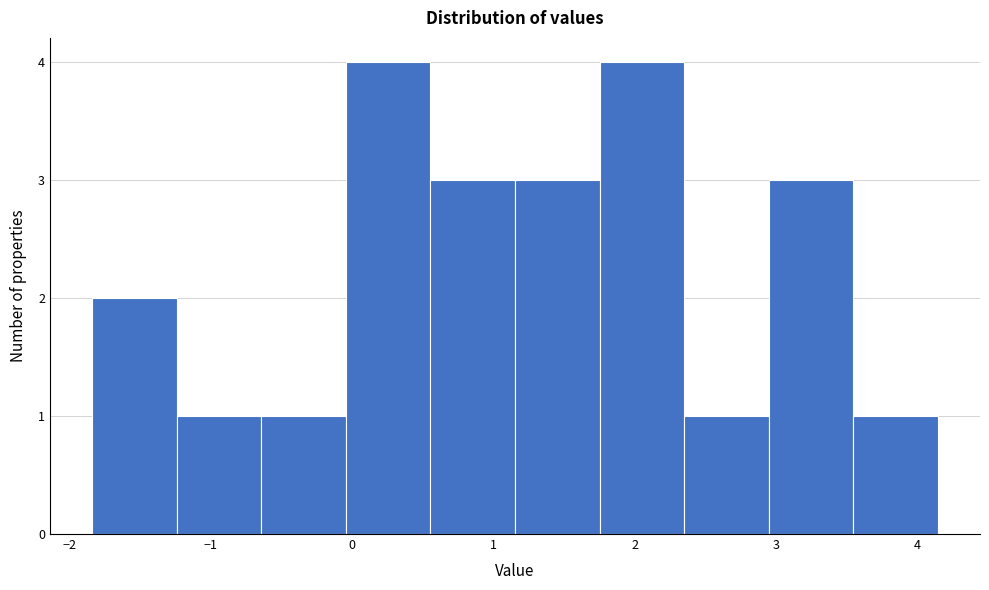

Reading left to right, list every bar in this chart as the range it spans on the x-axis followed by its height. Neither the bar edges nor the heights are printed on the chart, so give them approximately, as read against the axes.

-1.8 to -1.2: 2
-1.2 to -0.6: 1
-0.6 to 0.0: 1
0.0 to 0.6: 4
0.6 to 1.2: 3
1.2 to 1.8: 3
1.8 to 2.3: 4
2.3 to 2.9: 1
2.9 to 3.5: 3
3.5 to 4.1: 1